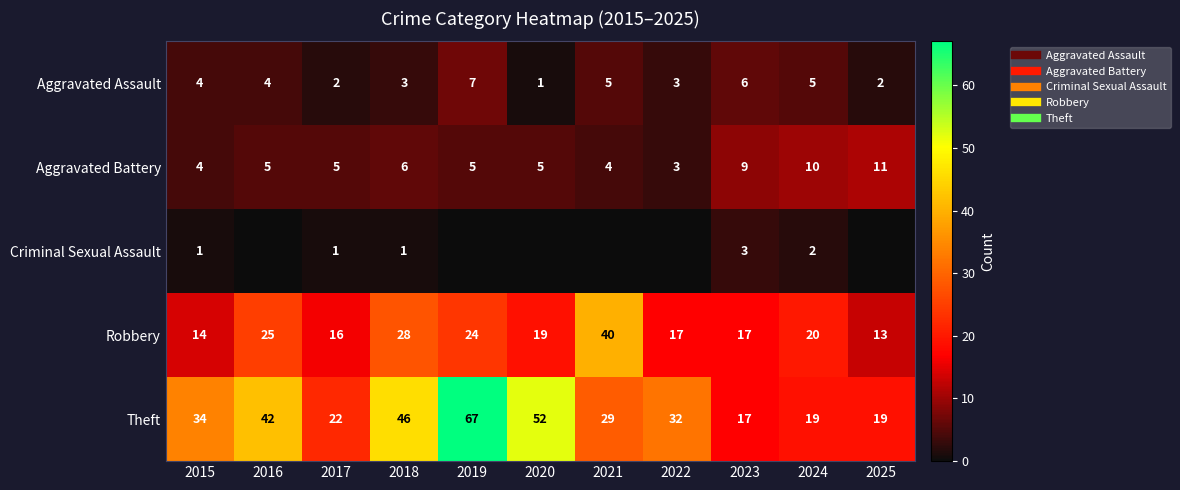

How many values in the Robbery series are below 19?

5